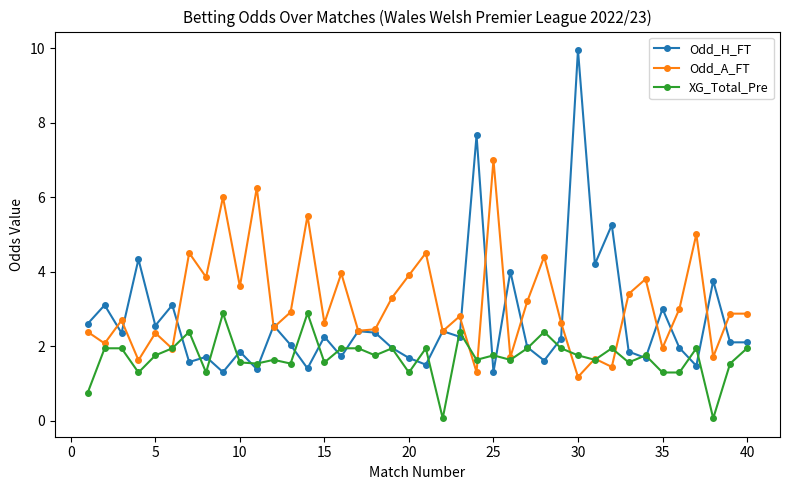

What is the value of the XG_Total_Pre point at the 21st from the left?

1.9